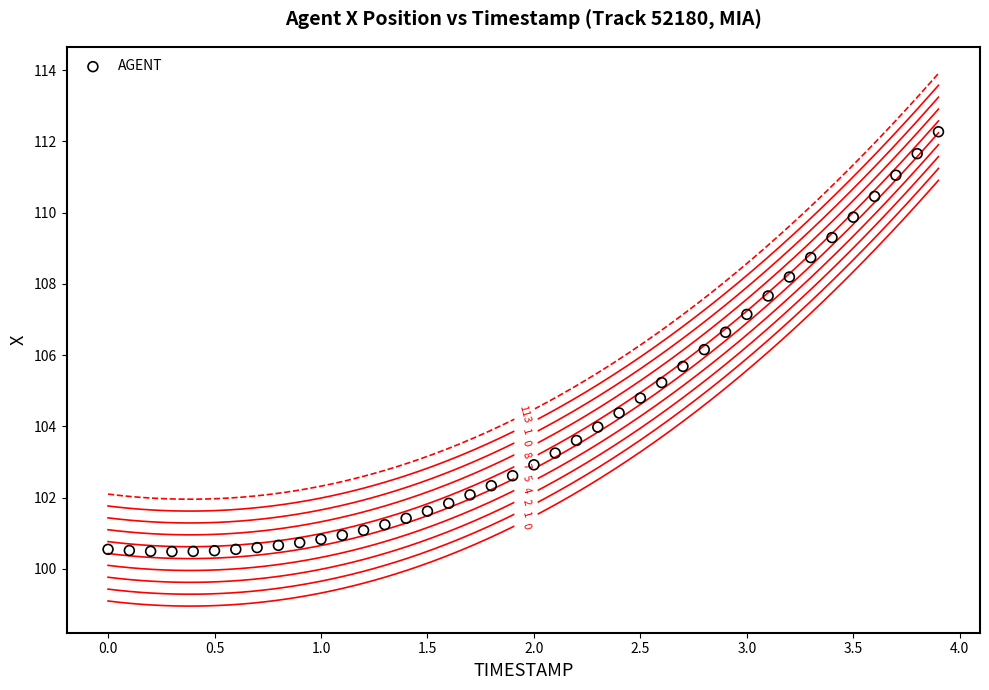

What is the range of X values (max minus min)?

3.9